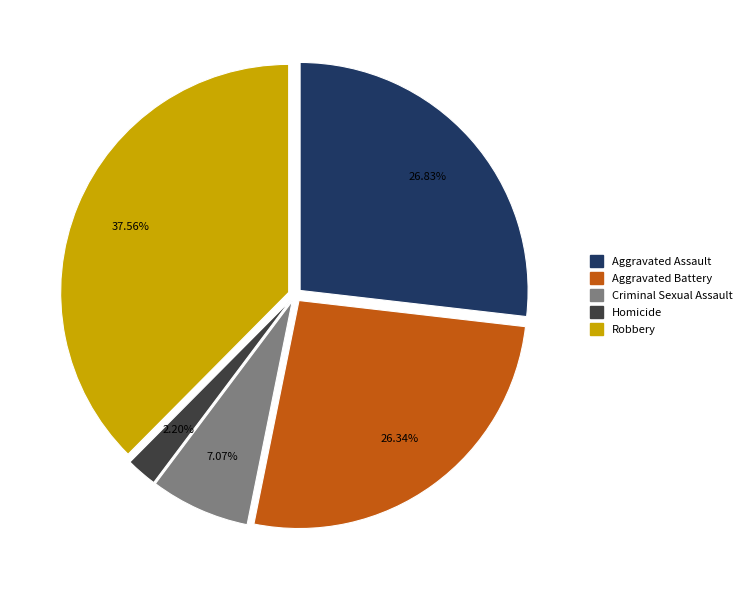

Is it true that Criminal Sexual Assault is 7% of the pie?

True